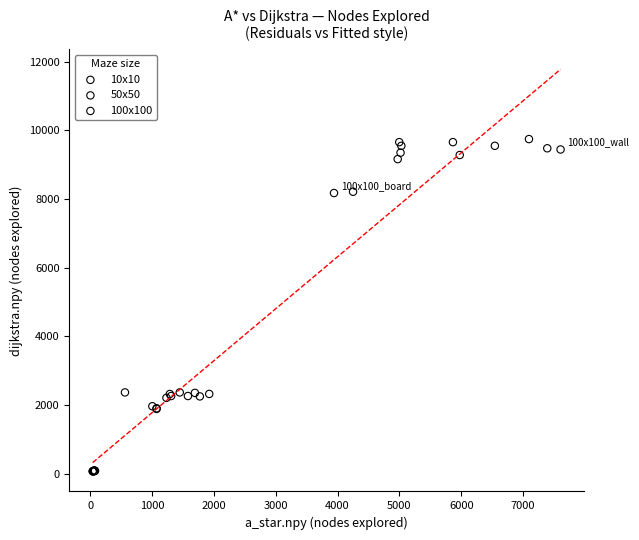

Which series has the widest spread of Y values?

100x100